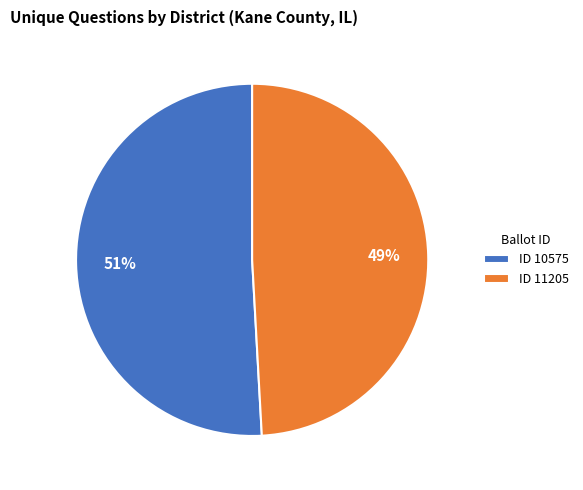

Combined, do ID 10575 and ID 11205 account for over 50%?

Yes